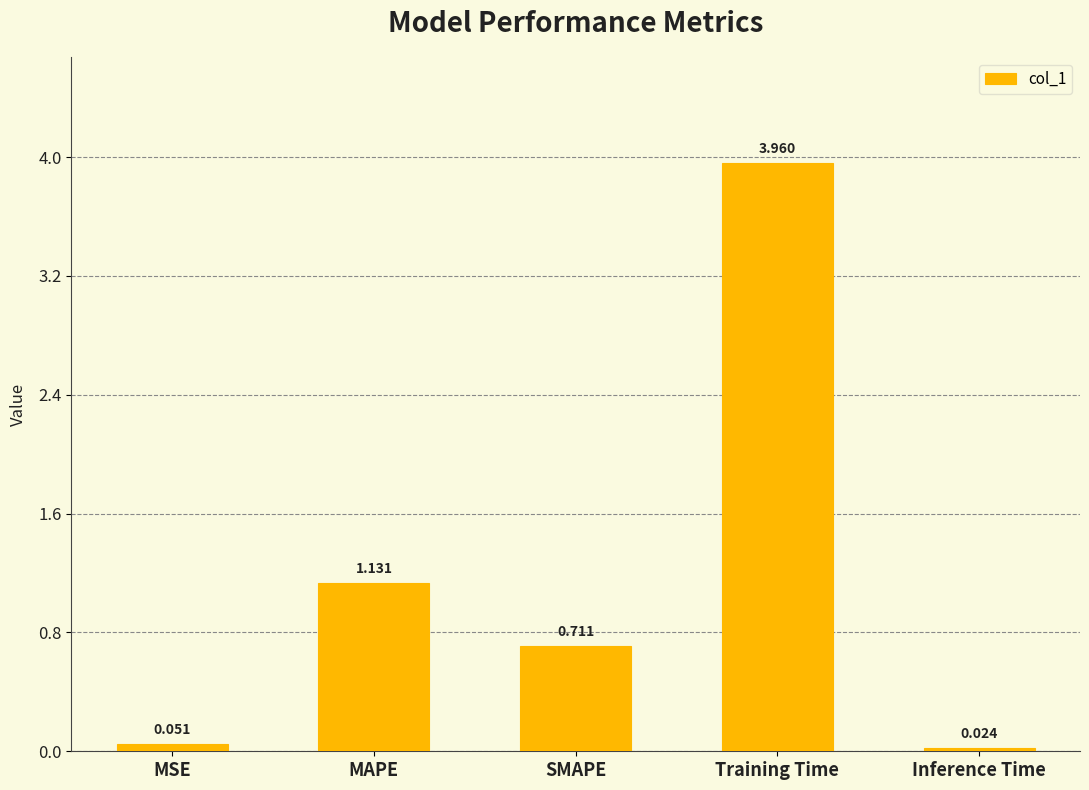

Does the chart contain stacked bars?

No